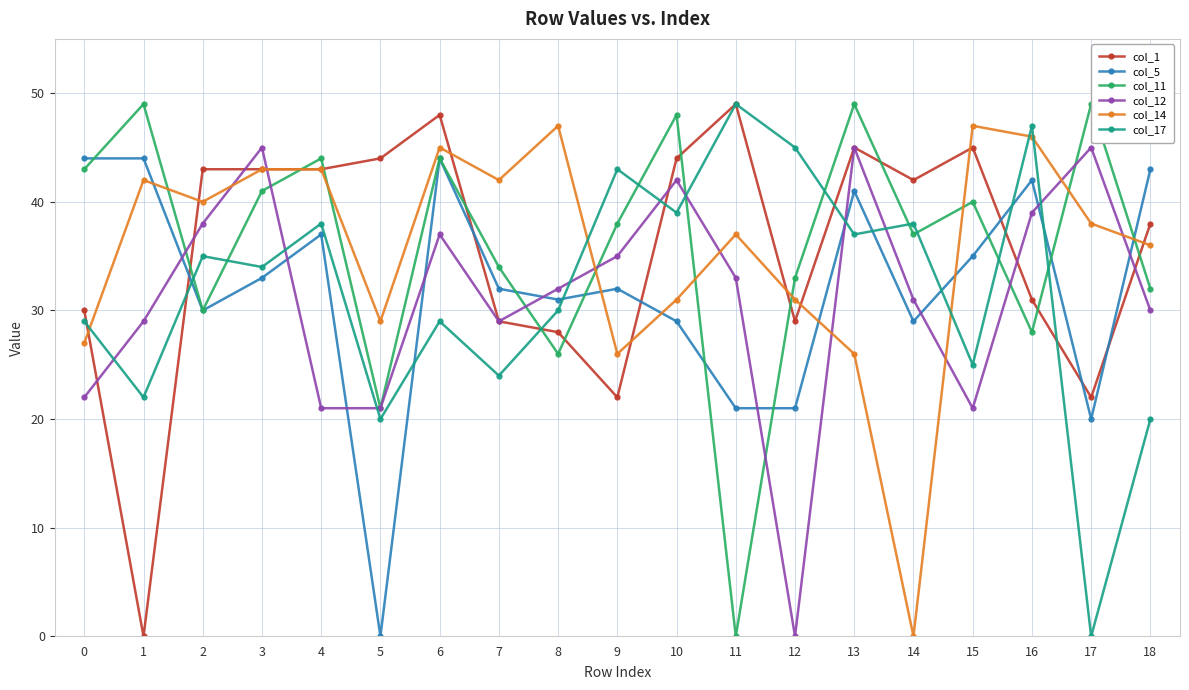

Reading left to right, transcribe all the data shown in this chart.

col_1: 30	0	43	43	43	44	48	29	28	22	44	49	29	45	42	45	31	22	38
col_5: 44	44	30	33	37	0	44	32	31	32	29	21	21	41	29	35	42	20	43
col_11: 43	49	30	41	44	21	44	34	26	38	48	0	33	49	37	40	28	49	32
col_12: 22	29	38	45	21	21	37	29	32	35	42	33	0	45	31	21	39	45	30
col_14: 27	42	40	43	43	29	45	42	47	26	31	37	31	26	0	47	46	38	36
col_17: 29	22	35	34	38	20	29	24	30	43	39	49	45	37	38	25	47	0	20